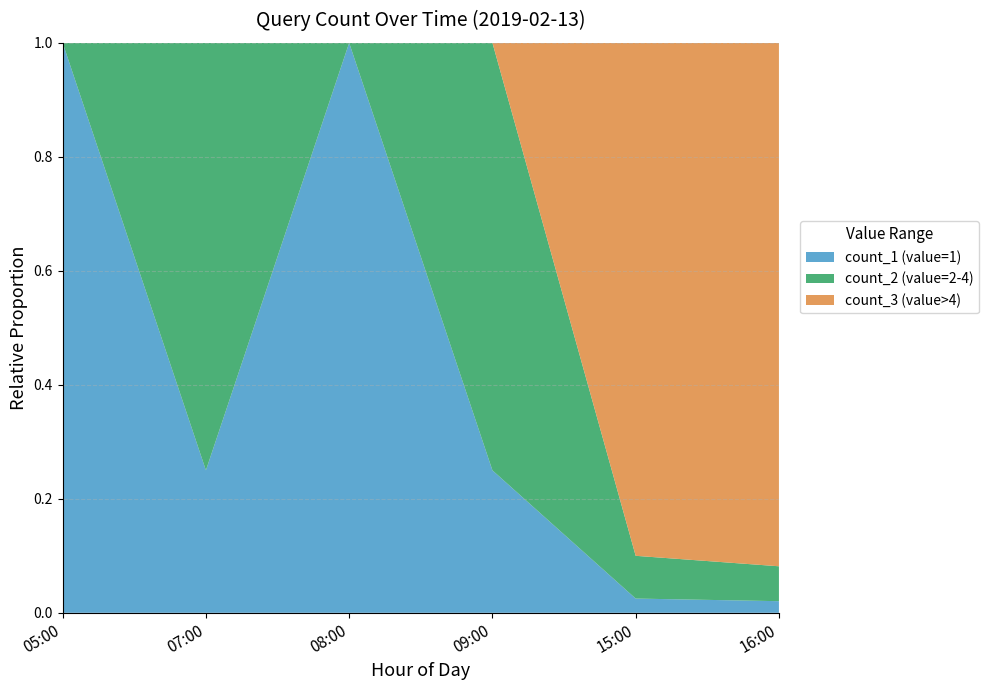

The count_1 (value=1) series shows 0.1 at 09:00. True or false?

False